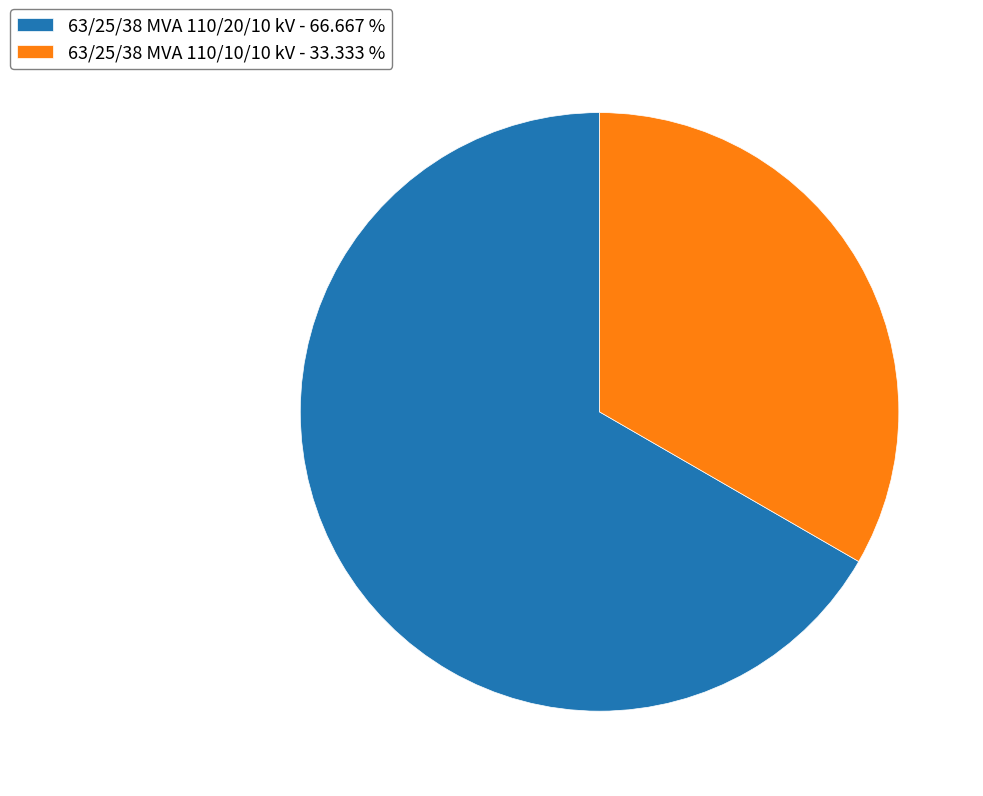

Does 63/25/38 MVA 110/20/10 kV account for over 50% of the chart?

Yes